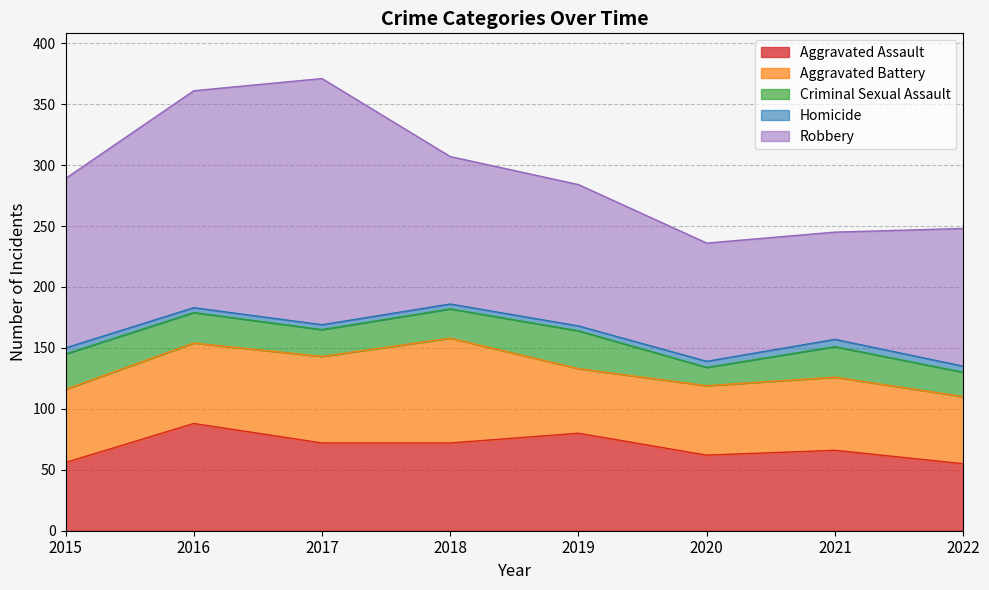

True or false: Aggravated Battery and Homicide cross at least once.

False